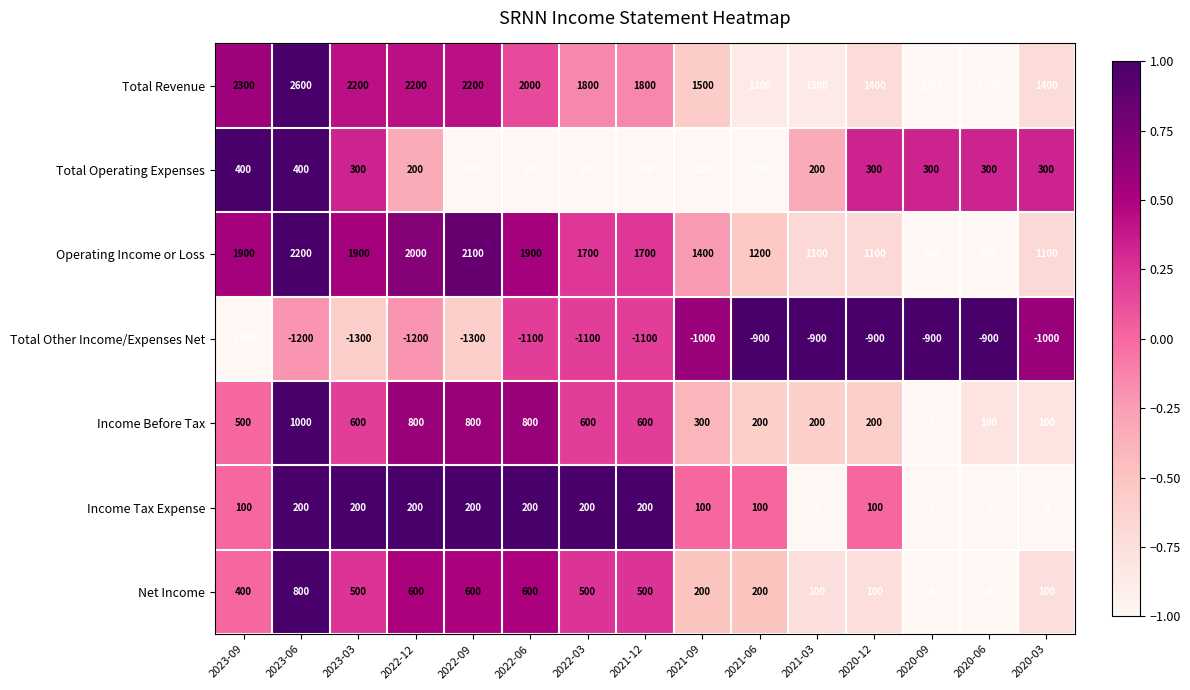

Which series has the largest total across all categories?

Total Revenue